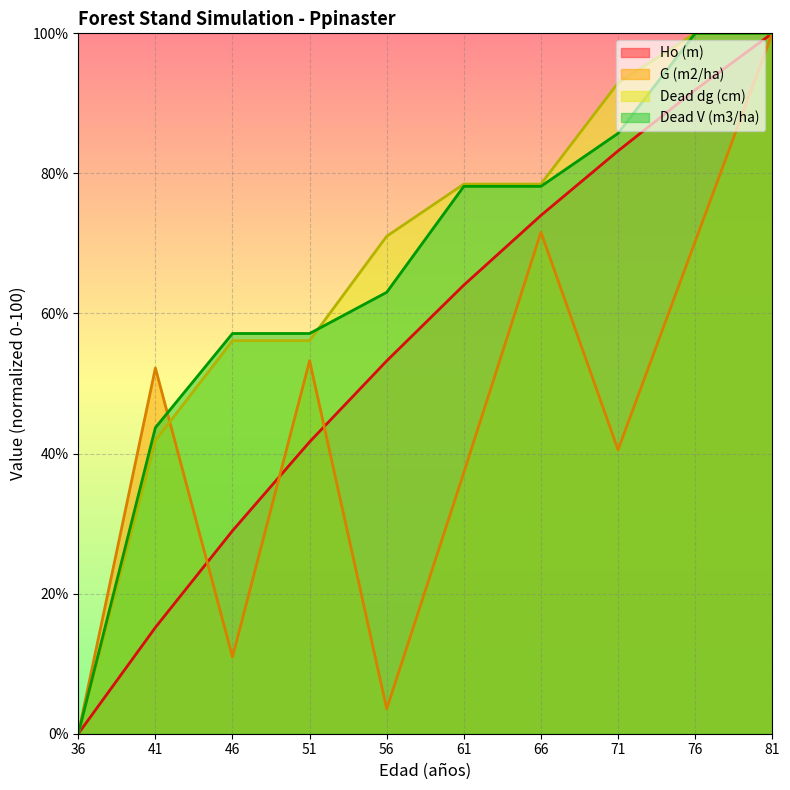

How many values in Ho (m) are above zero?

9